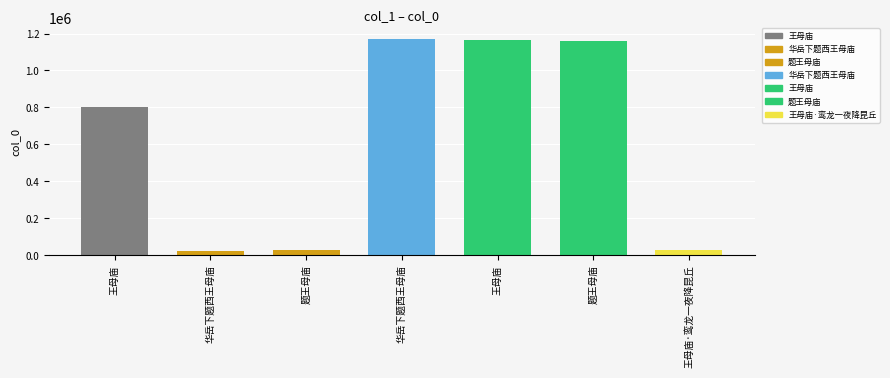

Reading right to left, transcribe all the data shown in this chart.

31659	1159134	1164087	1170786	26741	24097	801713